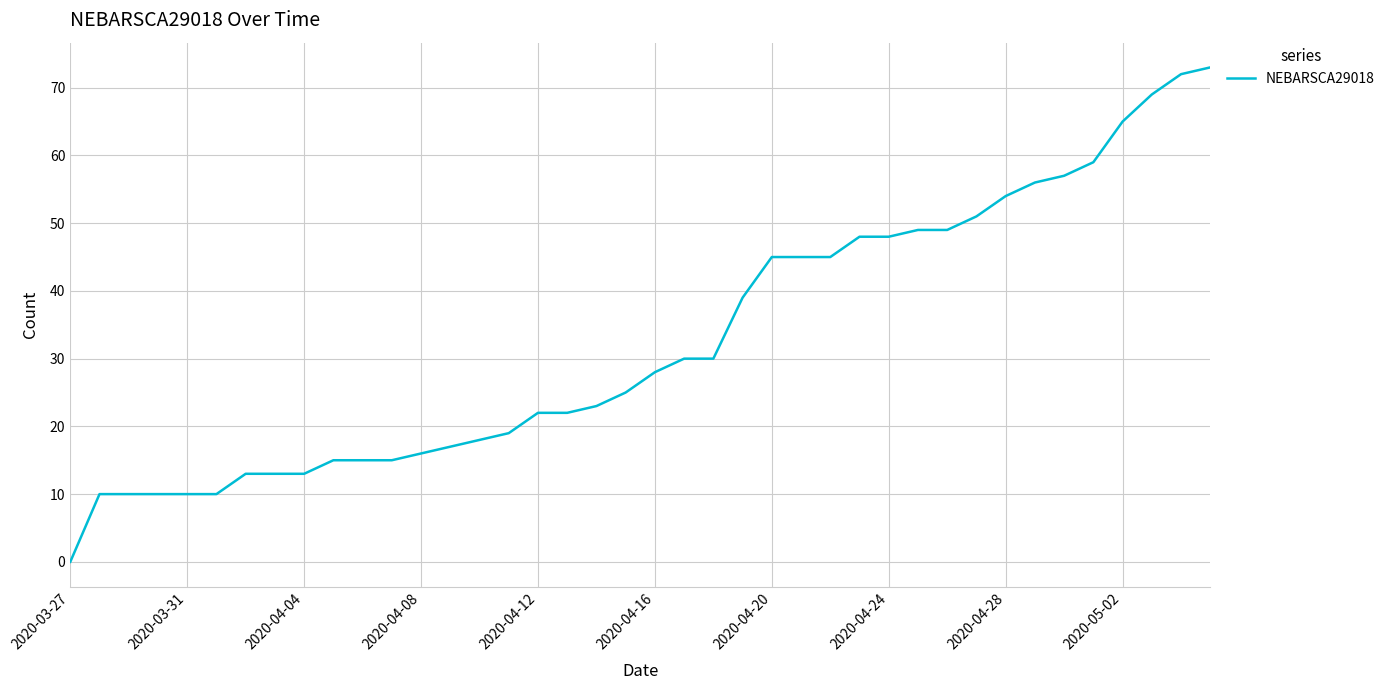

What is the maximum value shown in the chart?

73